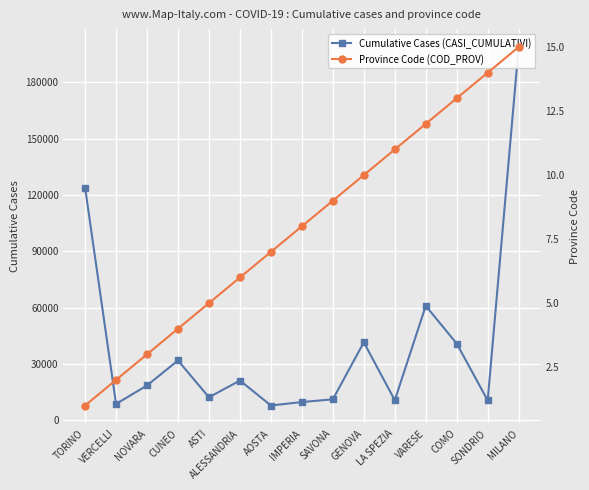

The value of Province Code (COD_PROV) at VARESE is 12. True or false?

True